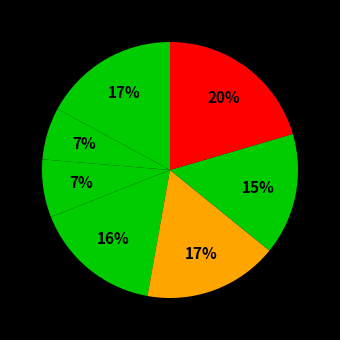

Count the number of slices in the pie.

7